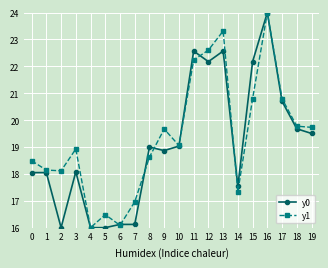

At which label does y1 reach its peak?

16